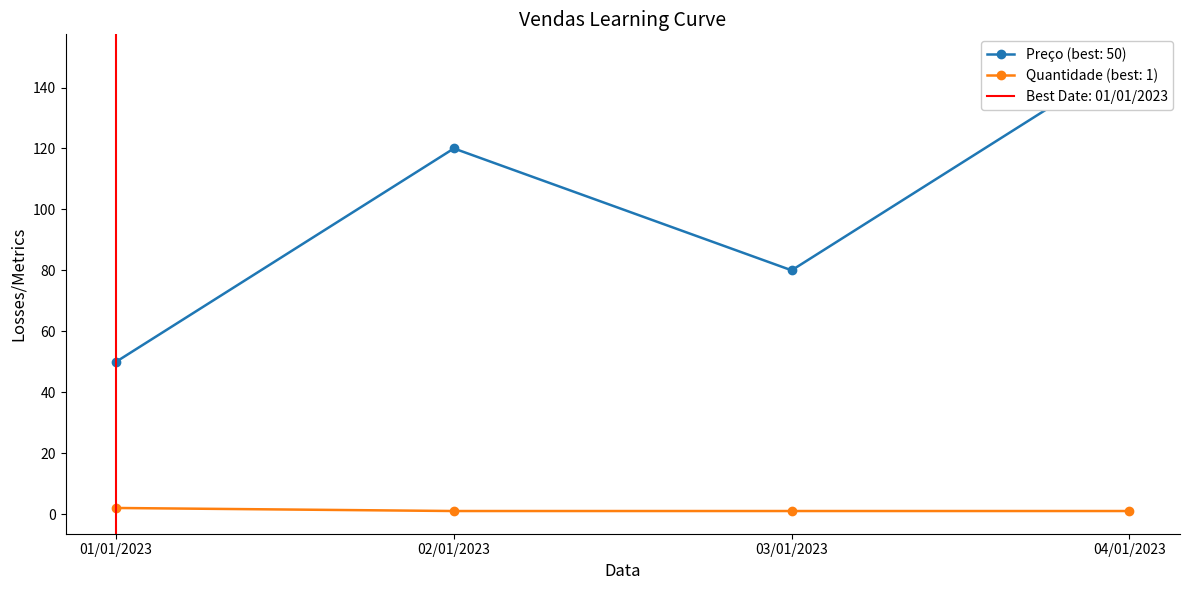

At 03/01/2023, list the series in order from largest to smallest.

Preço, Quantidade